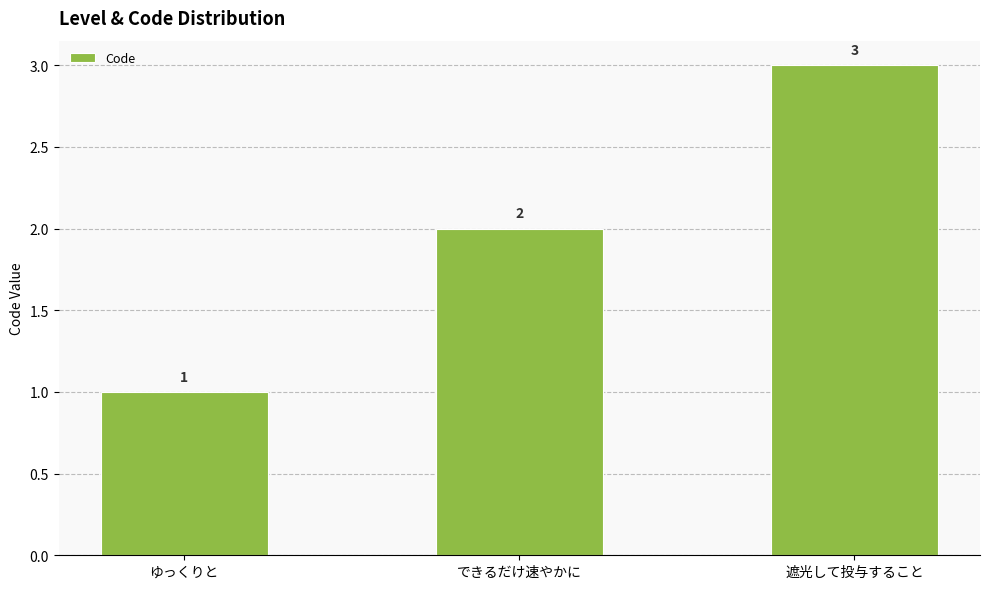

How many distinct data groups are displayed?

1